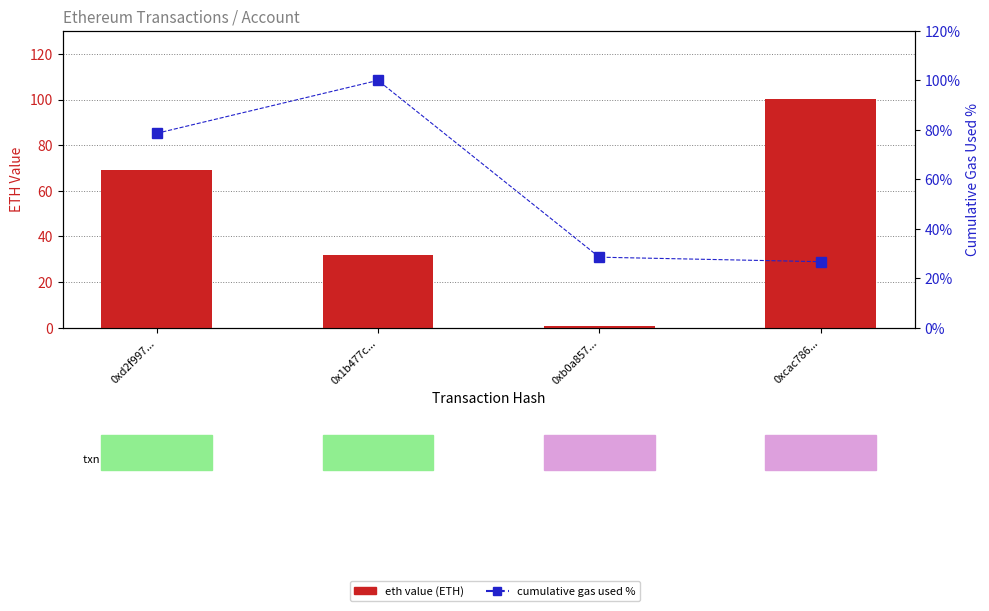

Reading left to right, extract all data points from this chart.

eth value (ETH): 0xd2f997...=69.3	0x1b477c...=31.7	0xb0a857...=0.9	0xcac786...=100.1
cumulative gas used %: 0xd2f997...=78.6	0x1b477c...=100.0	0xb0a857...=28.5	0xcac786...=26.7